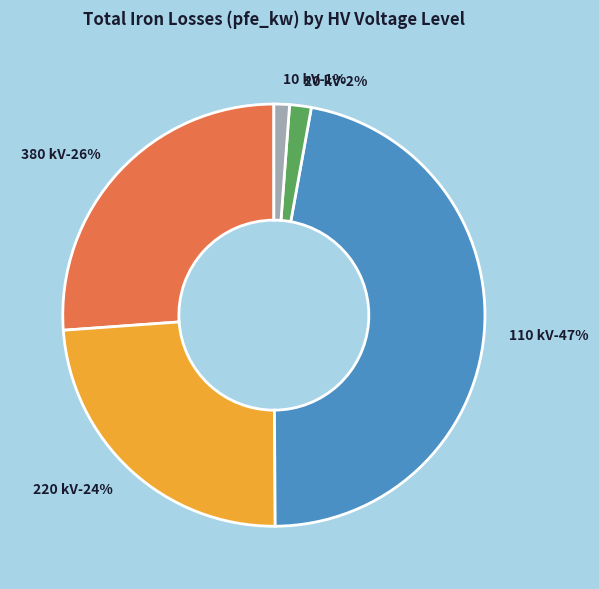

Which slice is the smallest?

10 kV